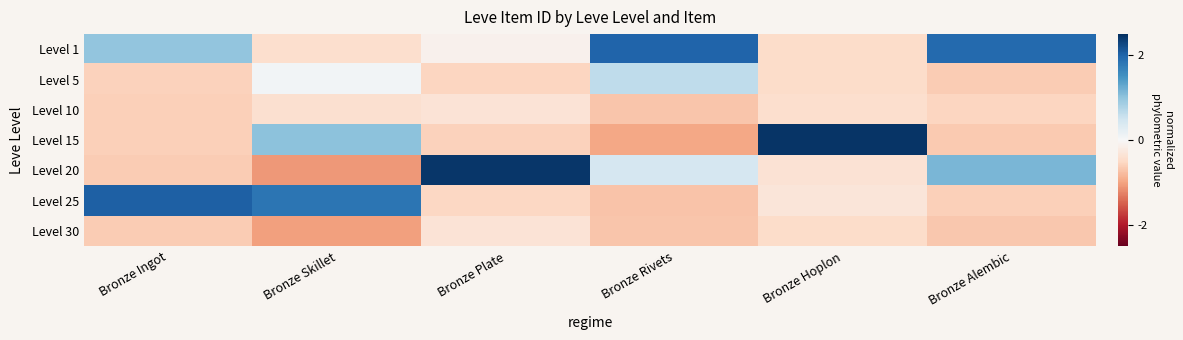

Which label corresponds to the smallest value in the chart?

Bronze Skillet